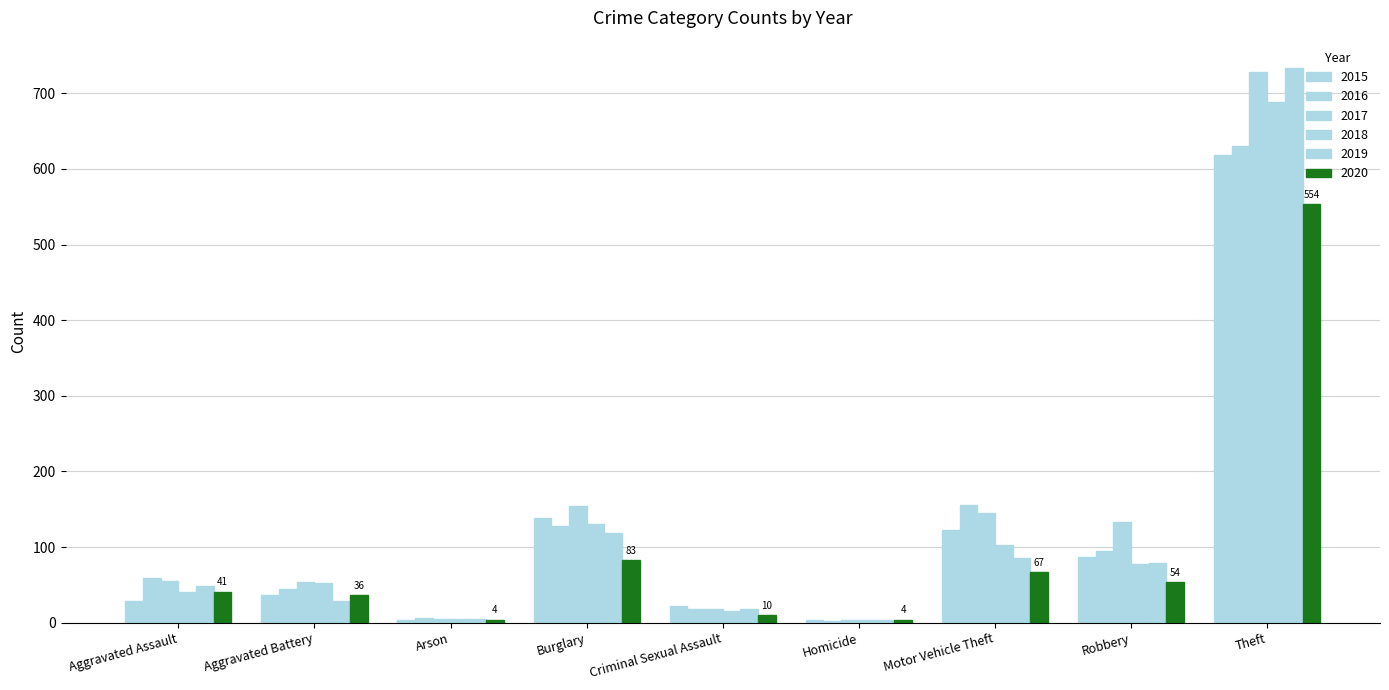

What is the label of the 4th bar from the right?

Homicide